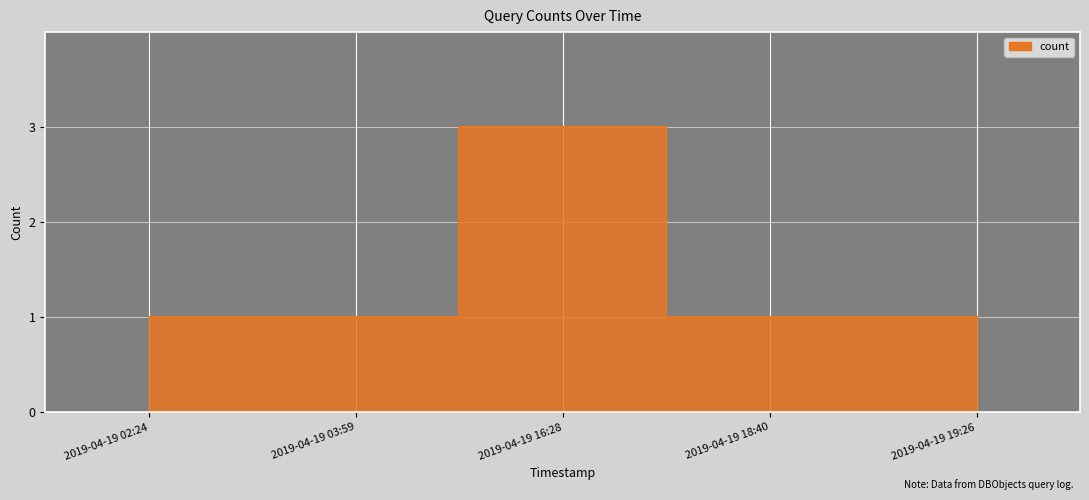

Where is the first local maximum?

2019-04-19 16:28